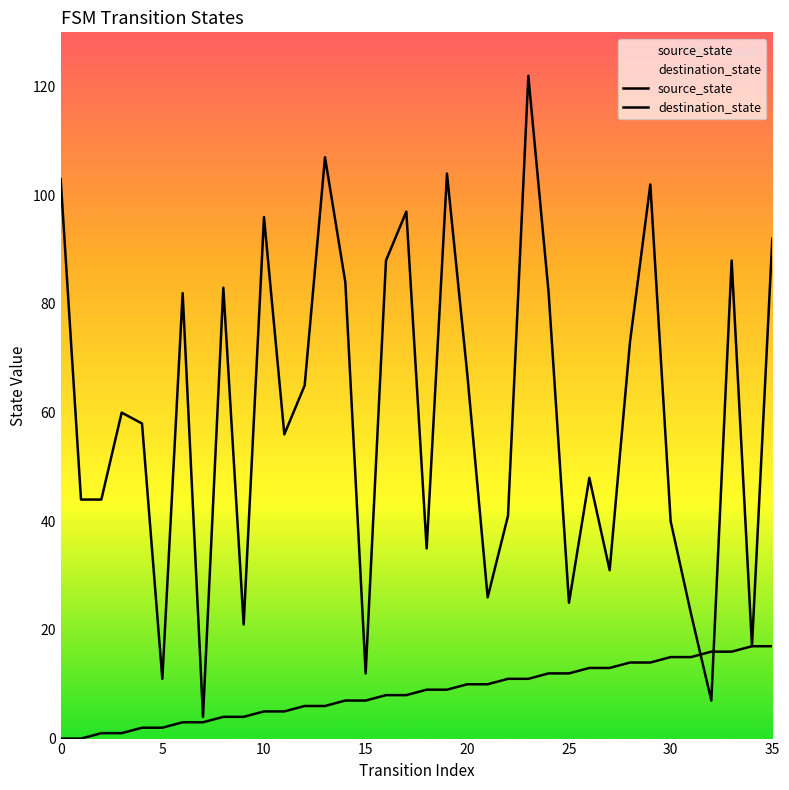

In destination_state, how many points are lower than both neighbors (excluding endpoints)?

11